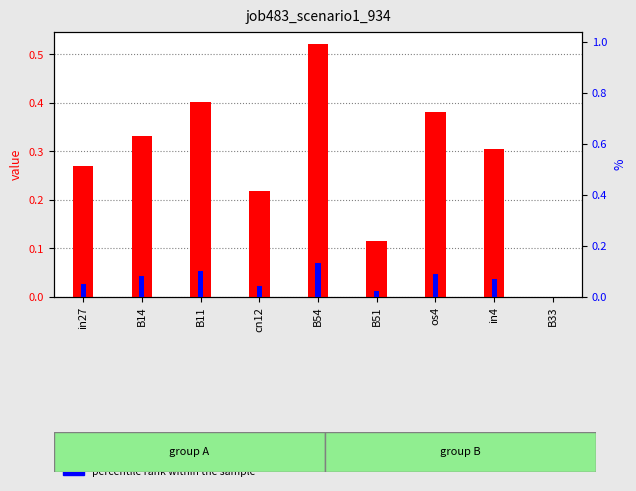

How many categories are shown in the chart?

9